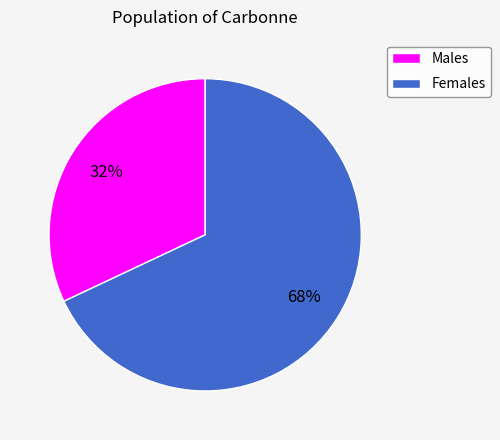

Between Males and Females, which is larger?

Females